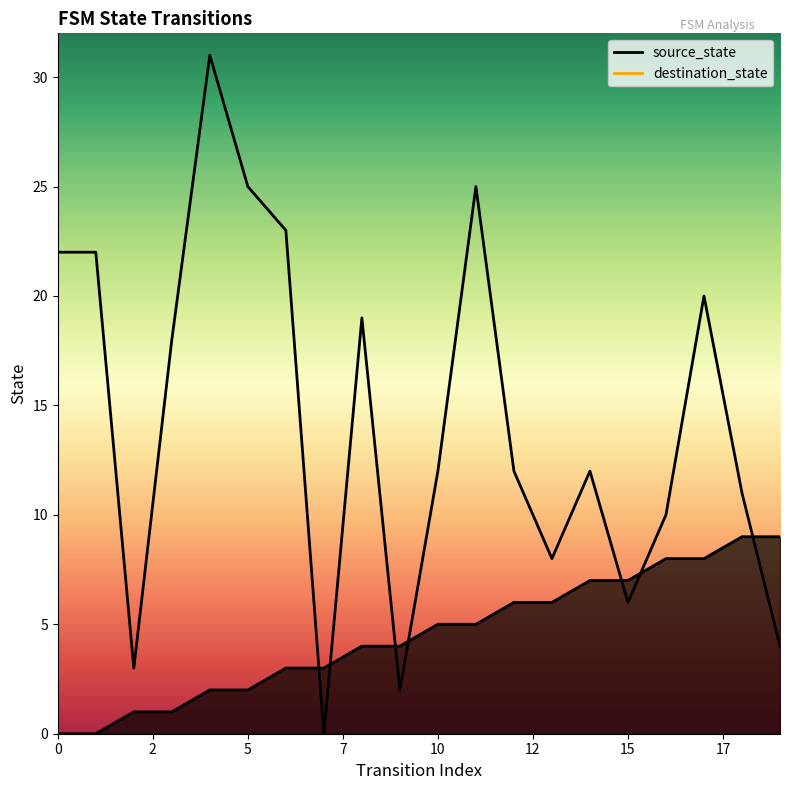

Where is the first local maximum for destination_state?

4